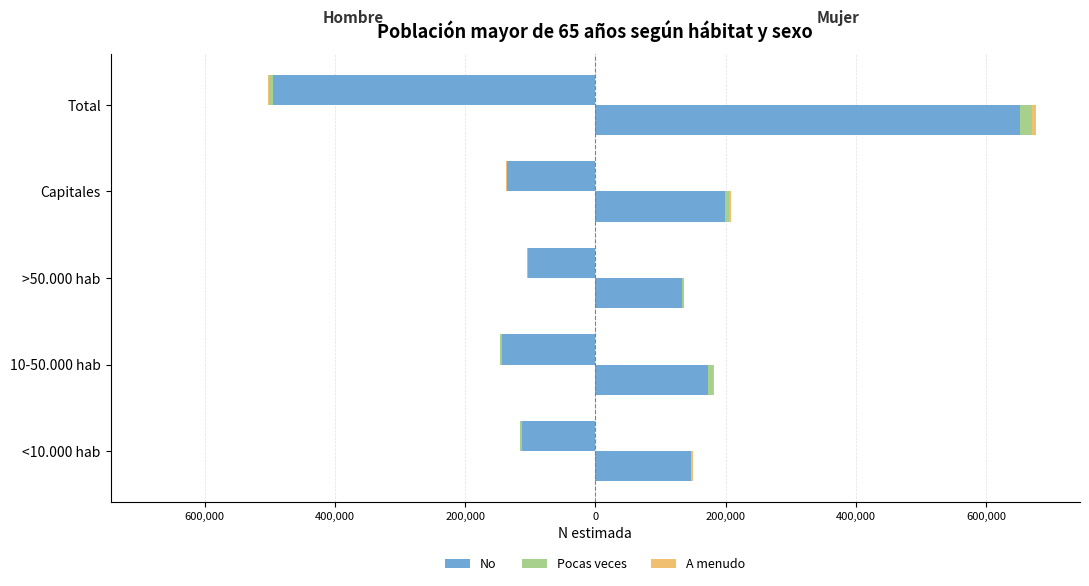

How many data points does each series have?

5